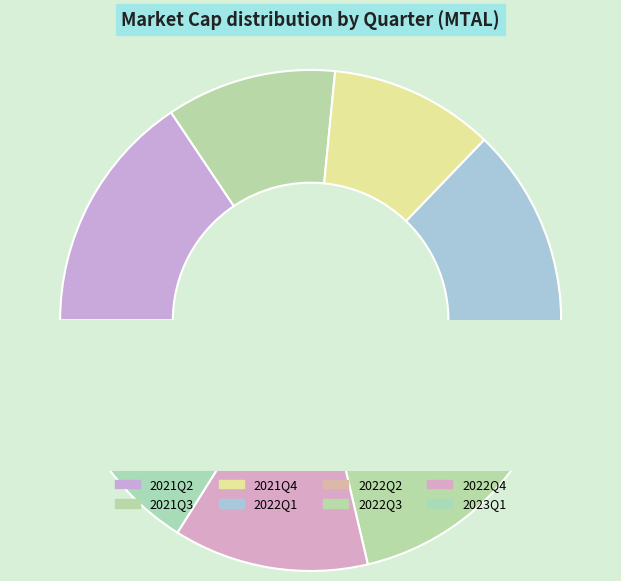

To the nearest percent, what is the difference between the largest and smallest slice percentages?

13%